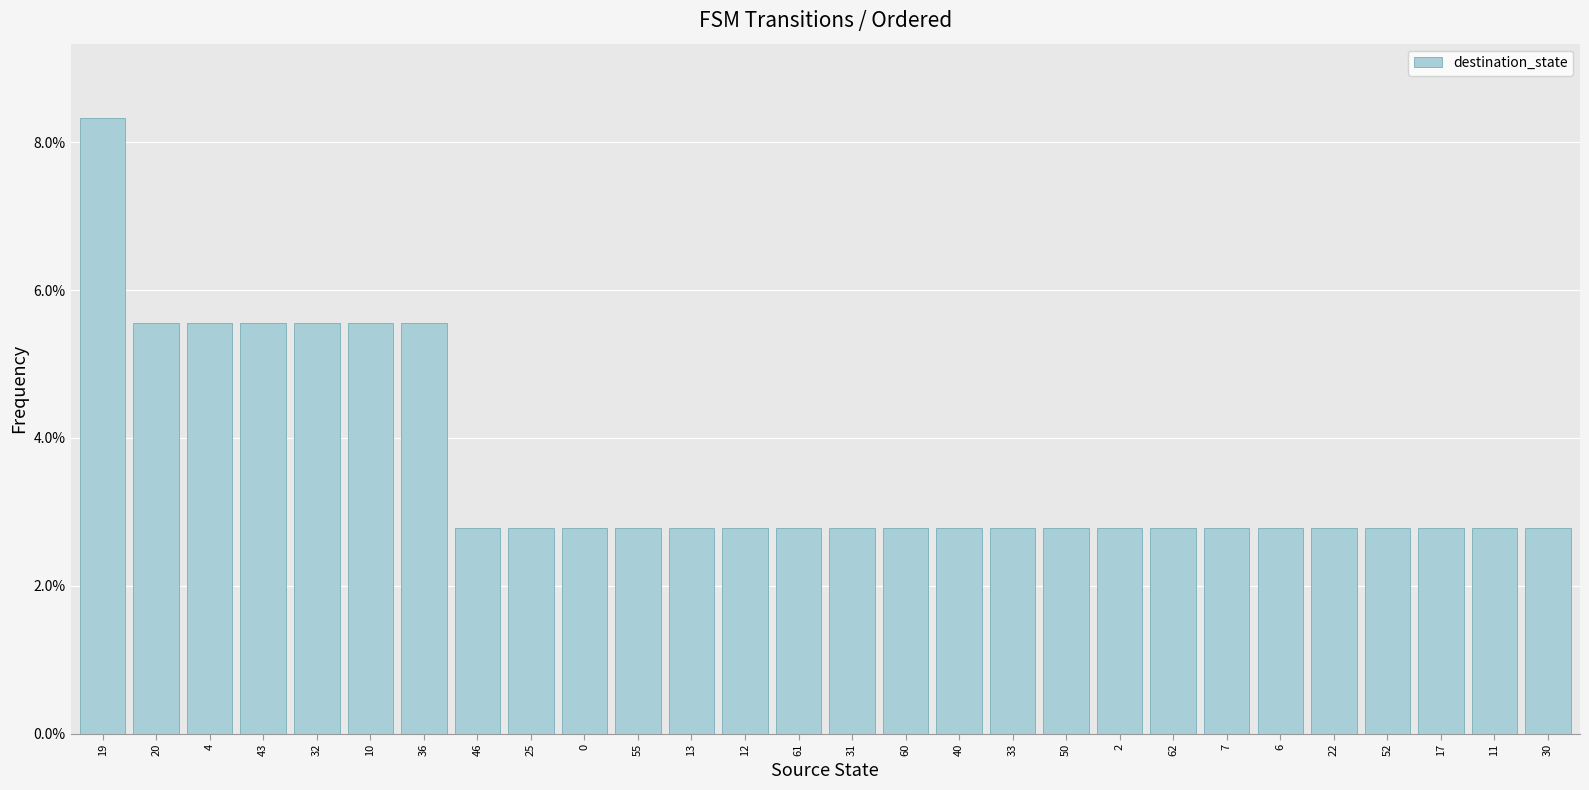

Does the chart contain any negative values?

No